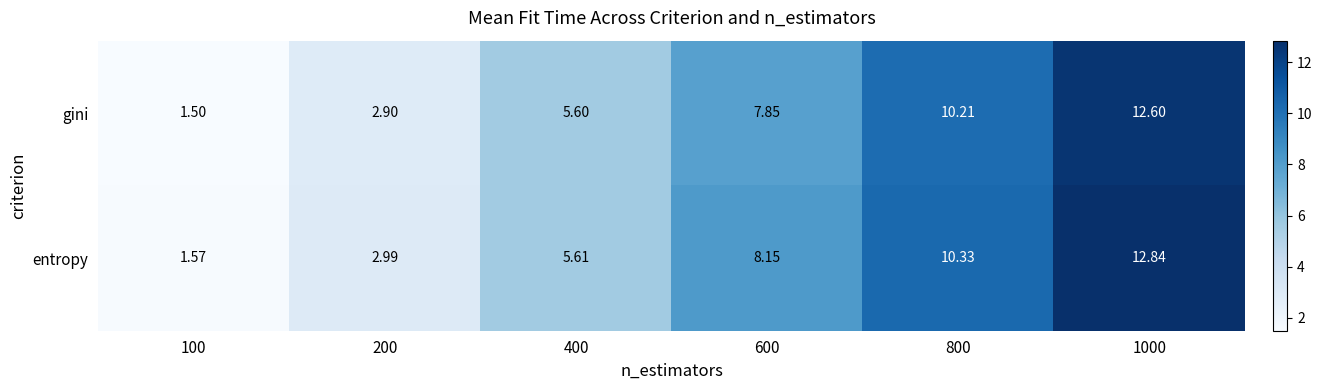

Rank the series by their average value, from highest to lowest.

entropy, gini